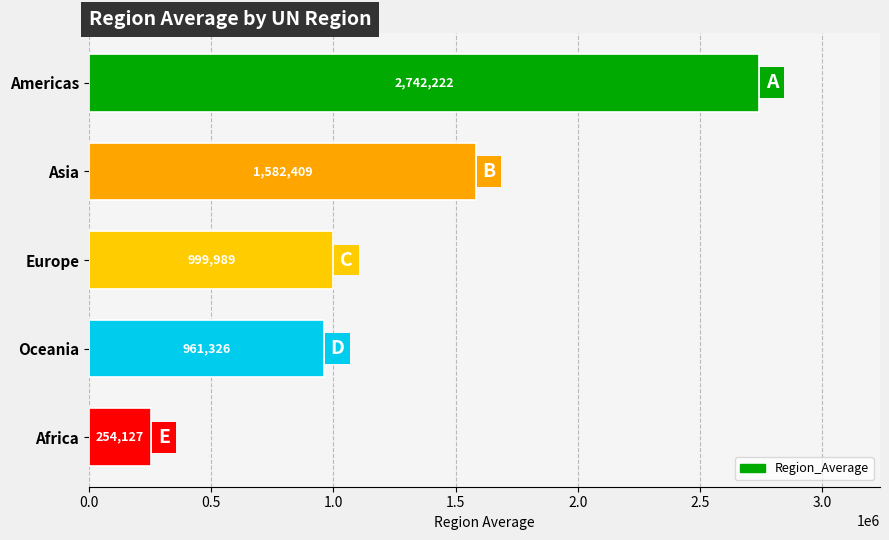

What is the change in value from Americas to Asia?

-1159813